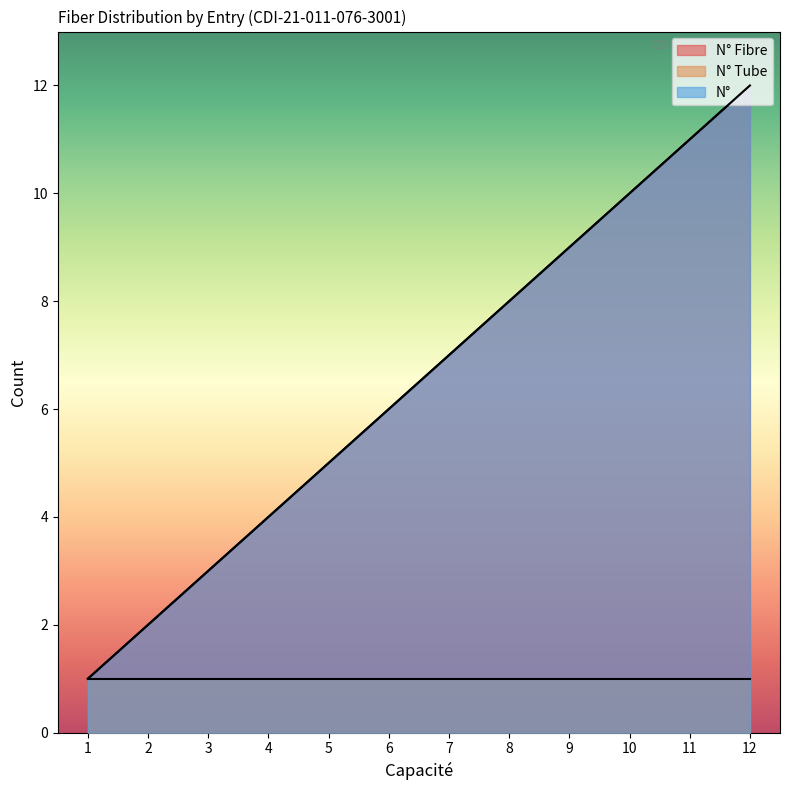

What is the average value of the N° series?

6